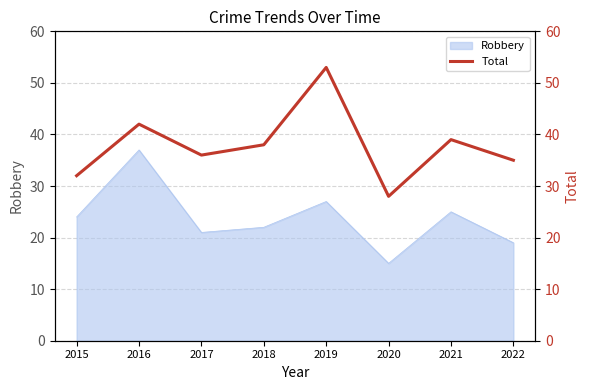

Reading right to left, extract all data points from this chart.

2022=35	2021=39	2020=28	2019=53	2018=38	2017=36	2016=42	2015=32